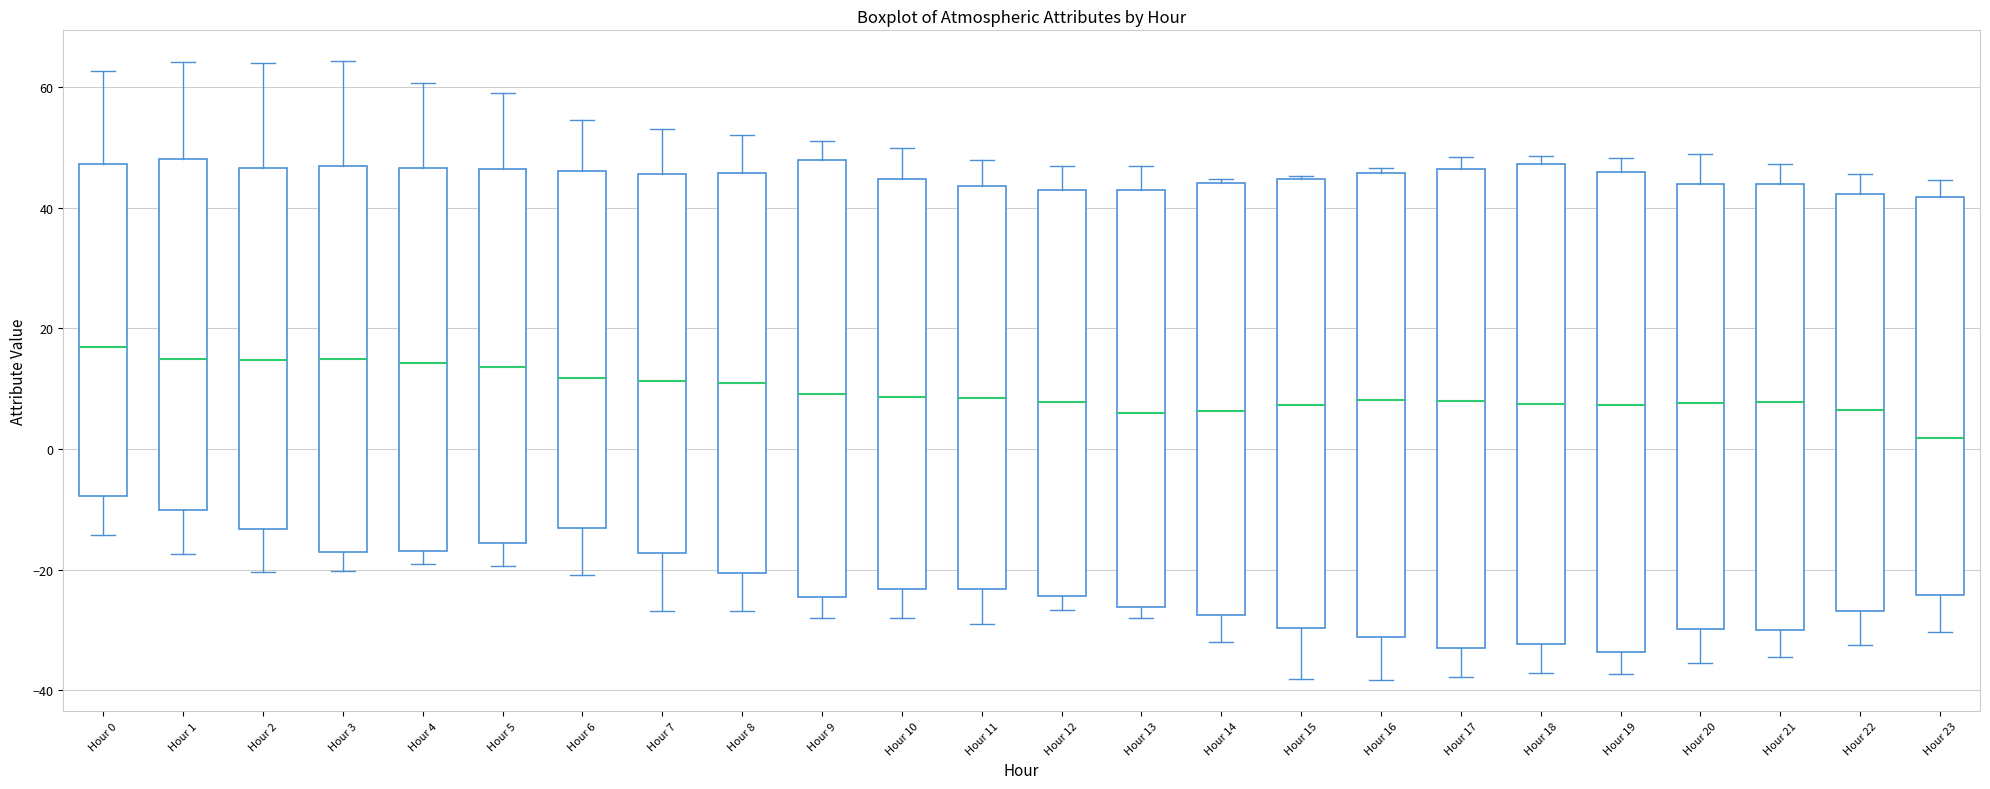

Where does the median line of the box for Hour 15 sit on the y-axis? The values are not printed on the chart, so give them approximately, as read against the axis.

8